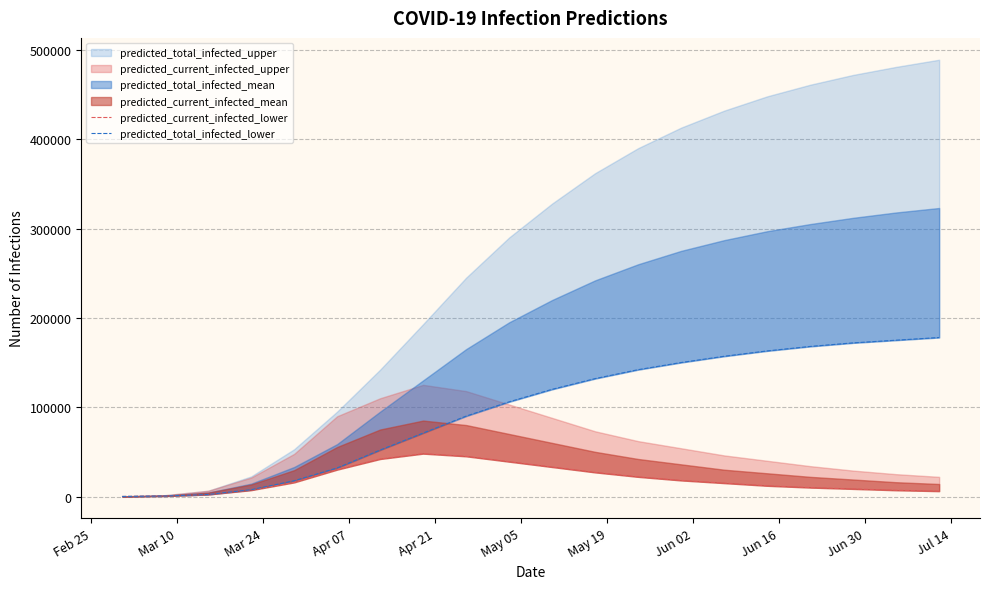

True or false: predicted_total_infected_lower has more than 2 points higher than both neighbors.

False